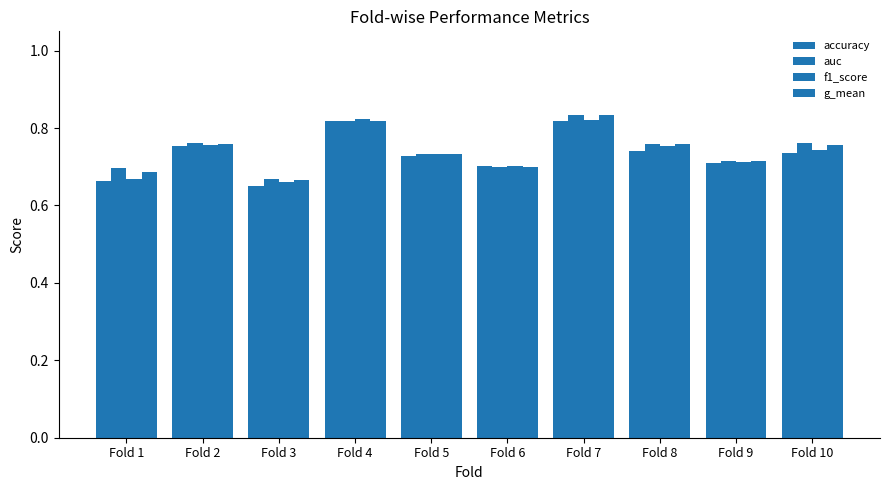

How many groups of bars are there?

10